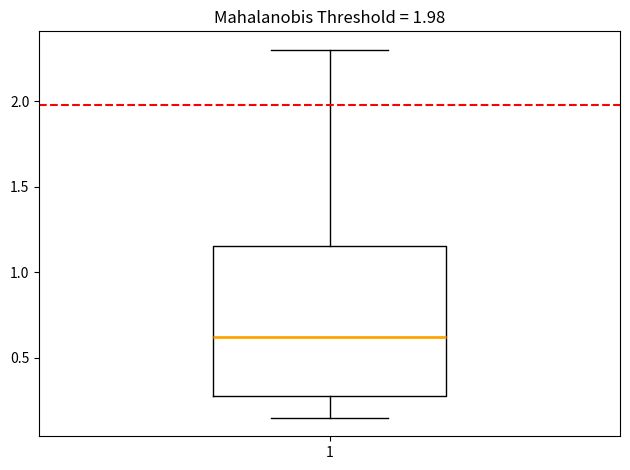

Where is the upper edge of the box at x = 1 on the y-axis? The values are not printed on the chart, so give them approximately, as read against the axis.

1.15